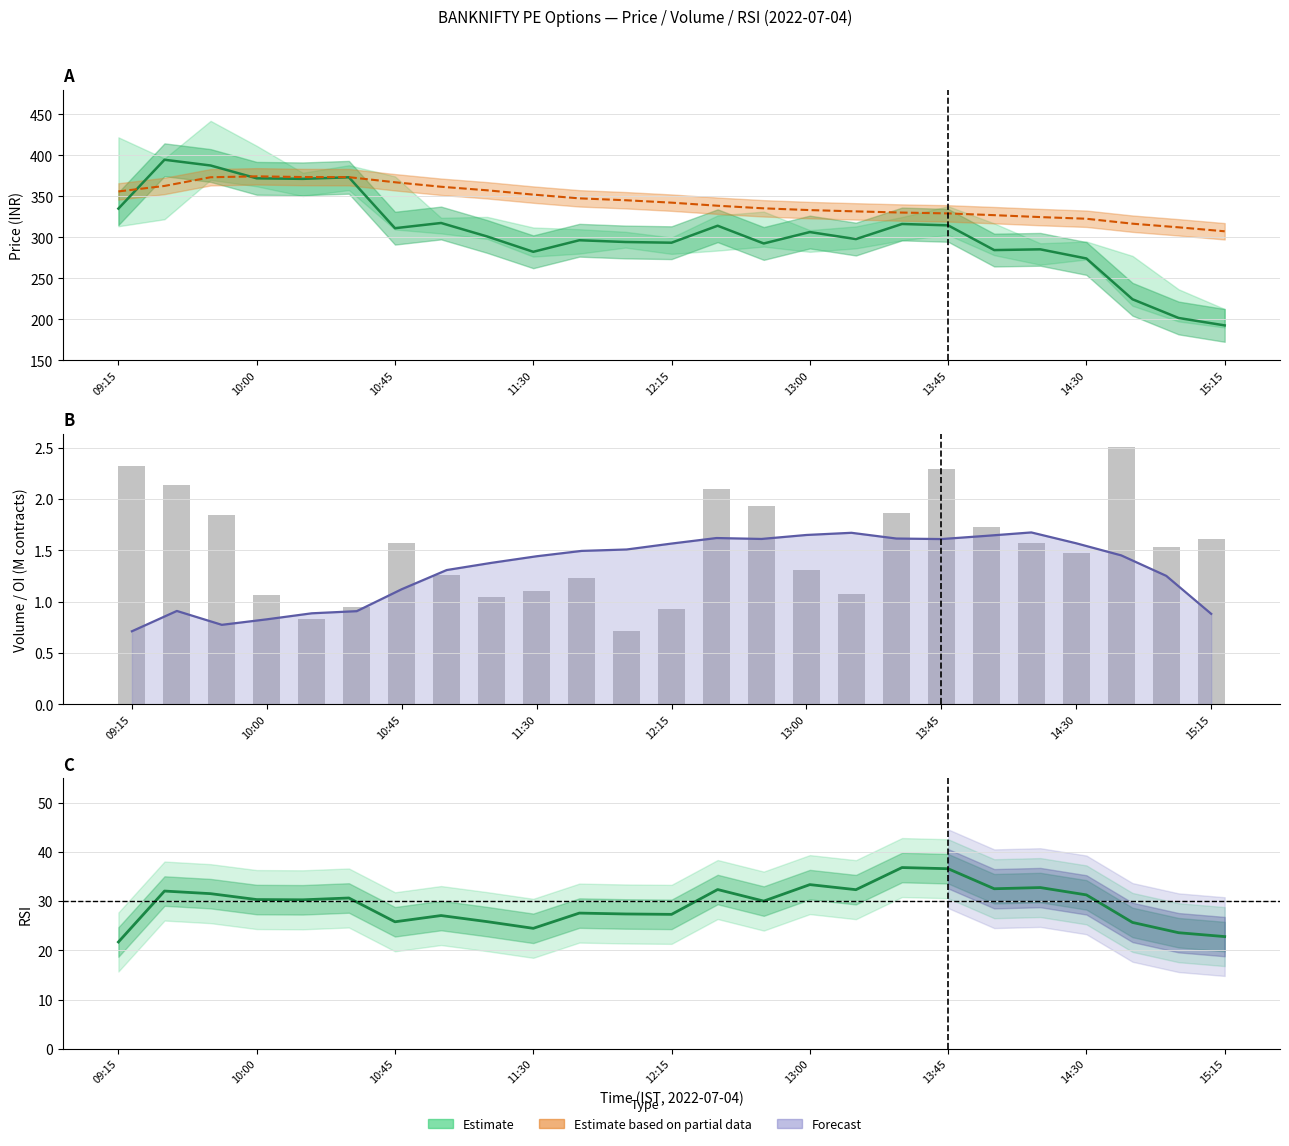

Which category has the lowest value in the RSI series?

09:15